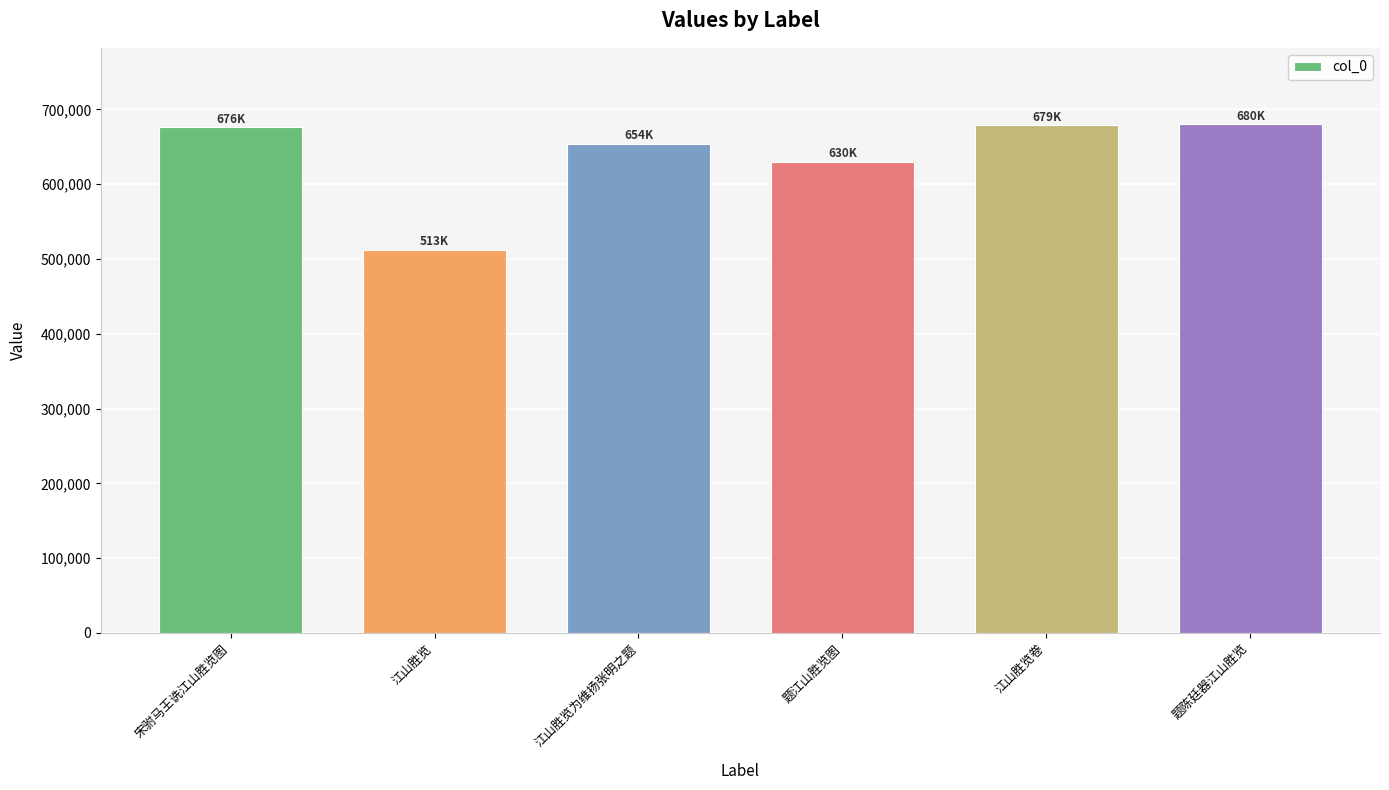

What is the sum of all values?

3830776